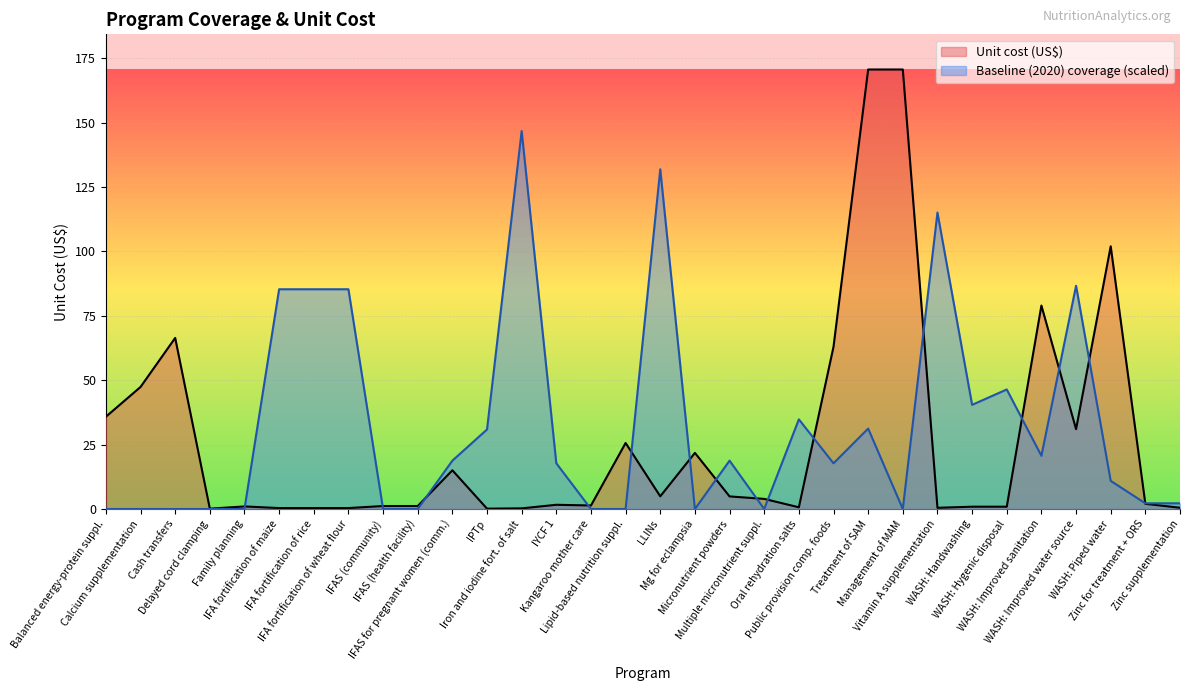

How many lines are shown in the chart?

2